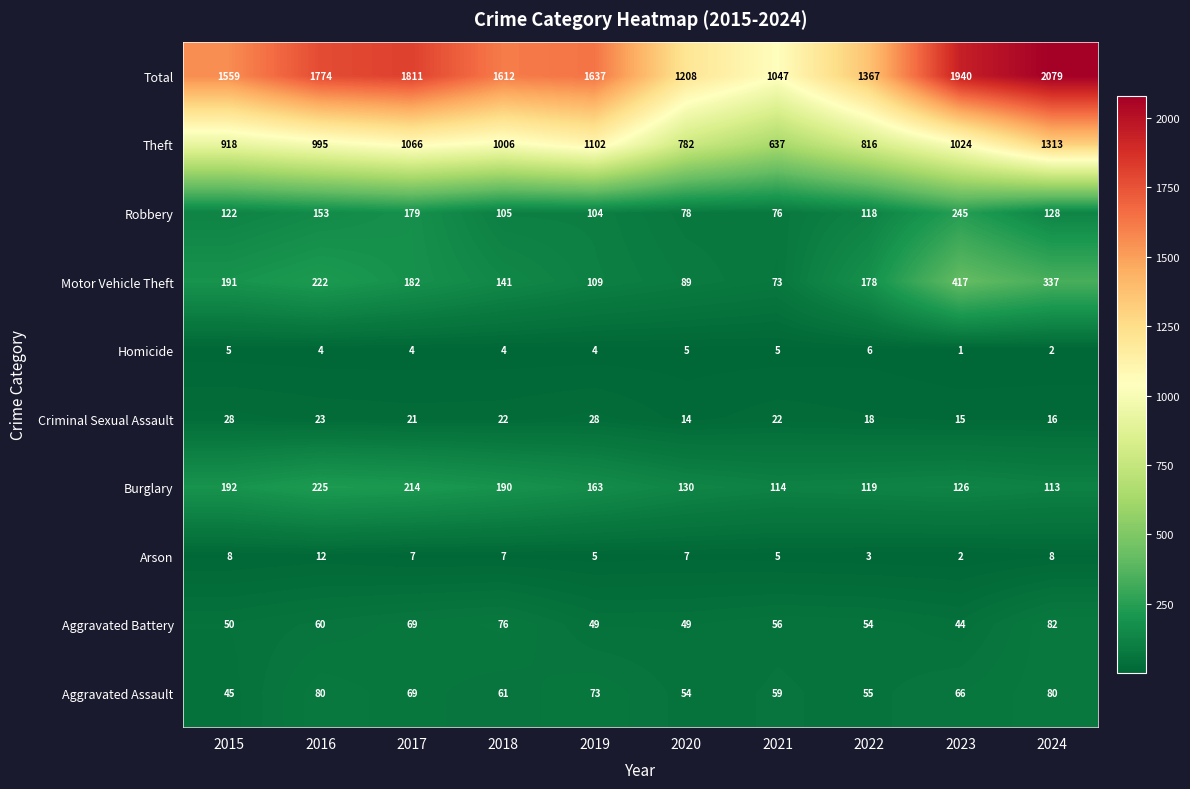

List the series in order of their peak value, lowest first.

Homicide, Arson, Criminal Sexual Assault, Aggravated Assault, Aggravated Battery, Burglary, Robbery, Motor Vehicle Theft, Theft, Total